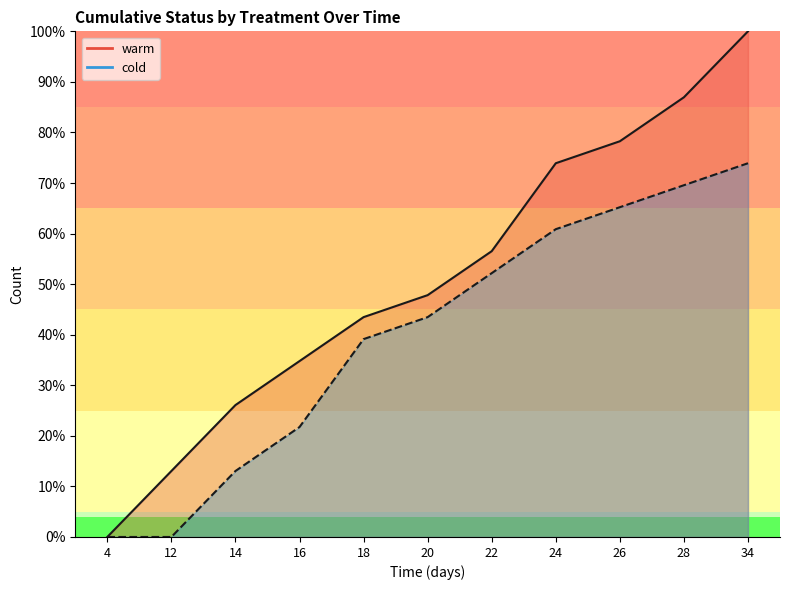

At which category is the sum across all series the highest?

34